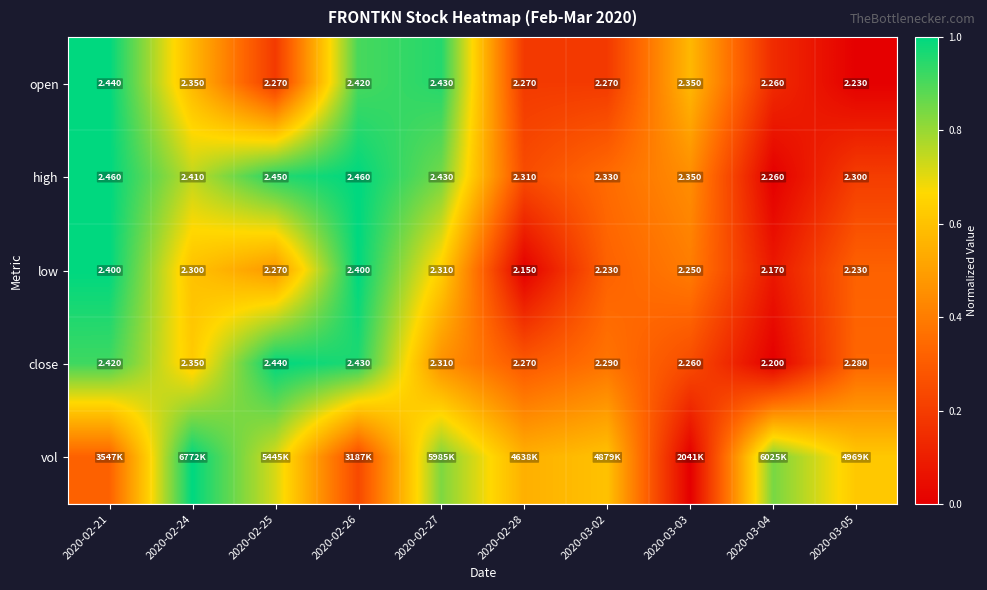

What is the spread (max minus min) of values at 2020-03-05?

0.6